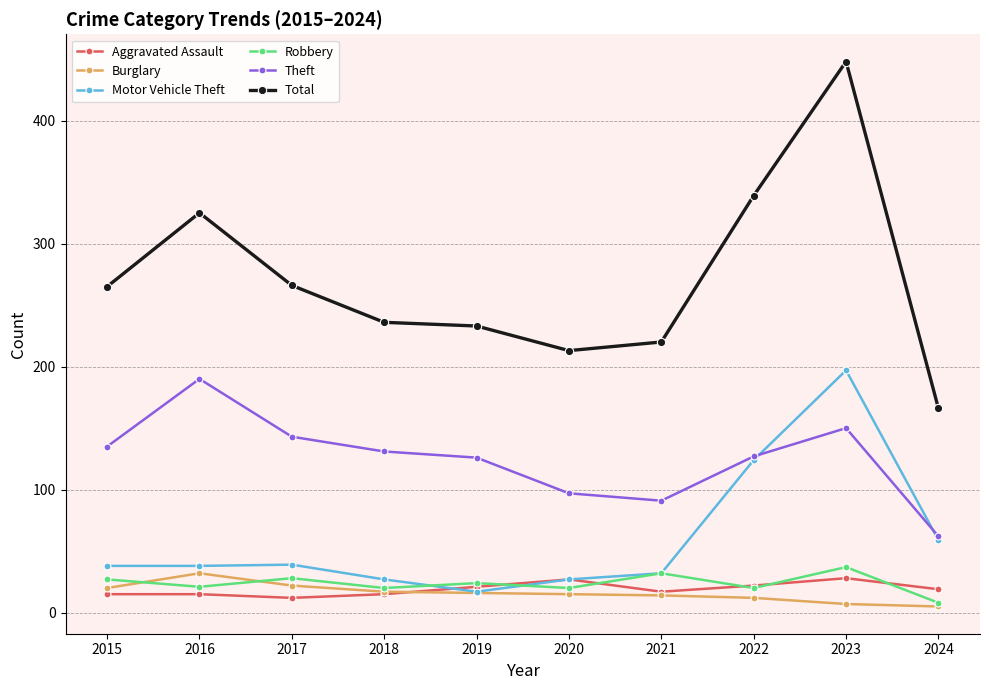

At which category is the sum across all series the highest?

2023